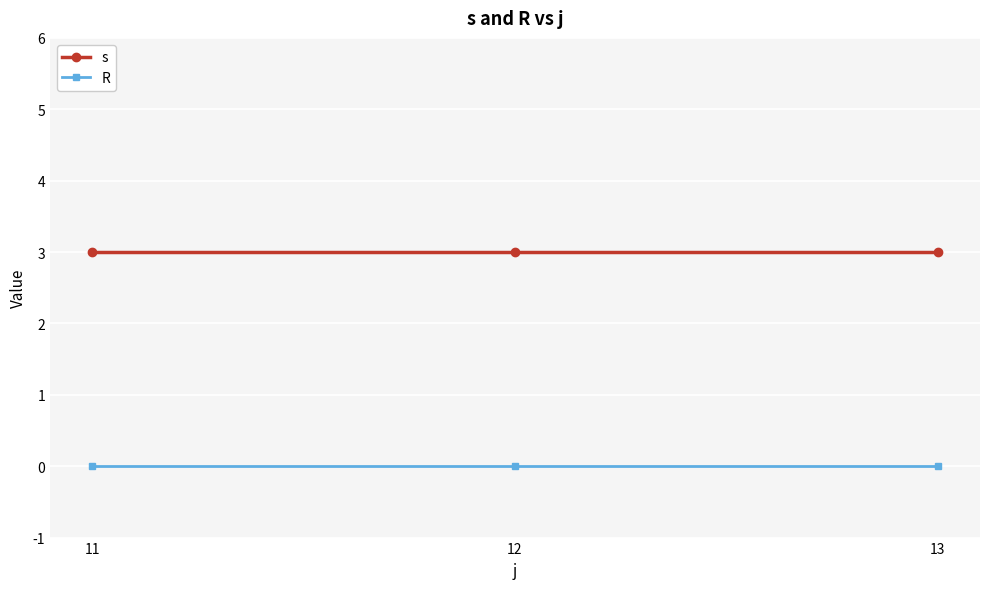

Is this an area chart (filled region under the line)?

No